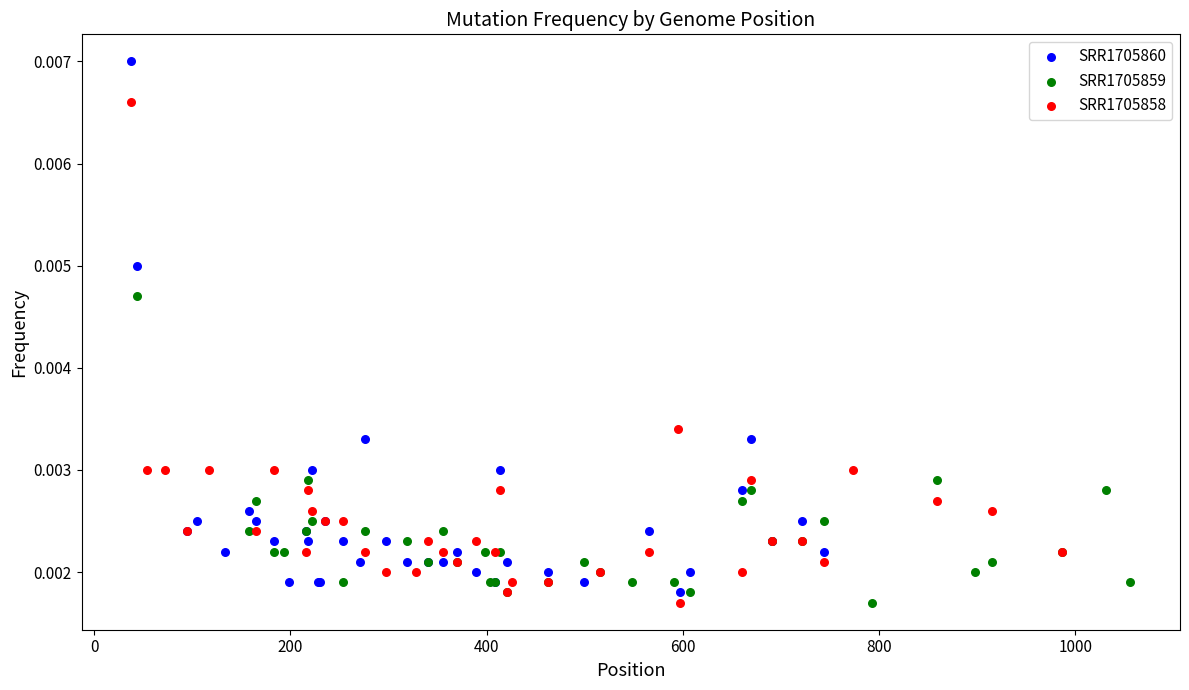

Which series contains the highest Y value?

SRR1705860